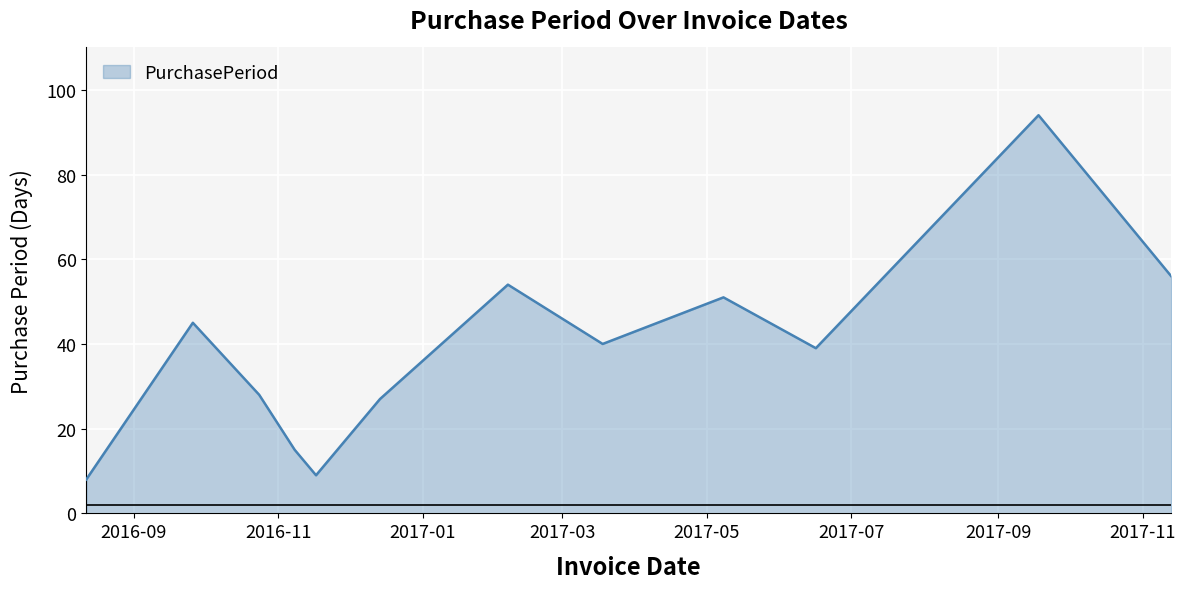

What is the difference between the second highest and minimum values?

48